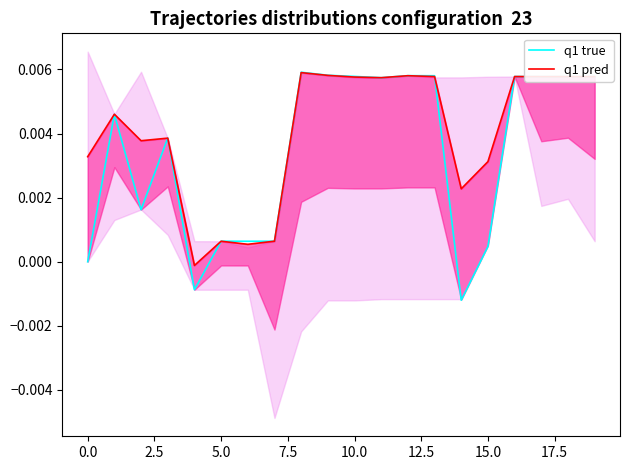

Which series has the largest total across all categories?

q1 pred